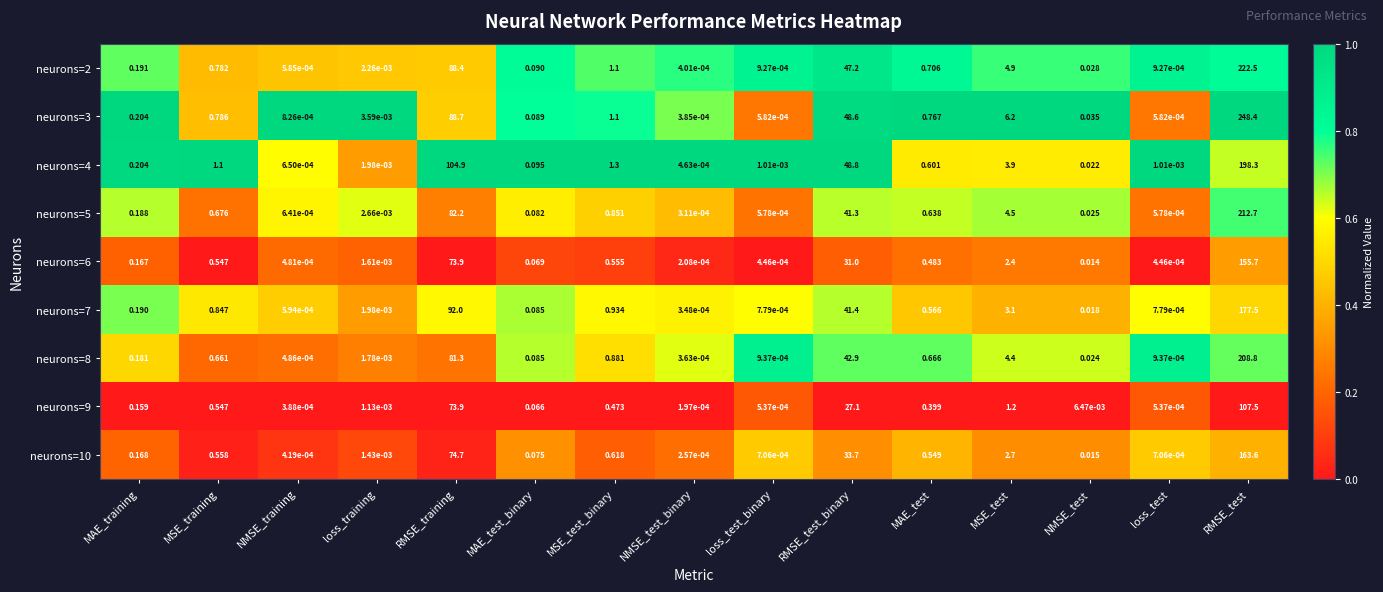

Rank the series by their maximum value, from lowest to highest.

neurons=9, neurons=6, neurons=10, neurons=7, neurons=4, neurons=8, neurons=5, neurons=2, neurons=3